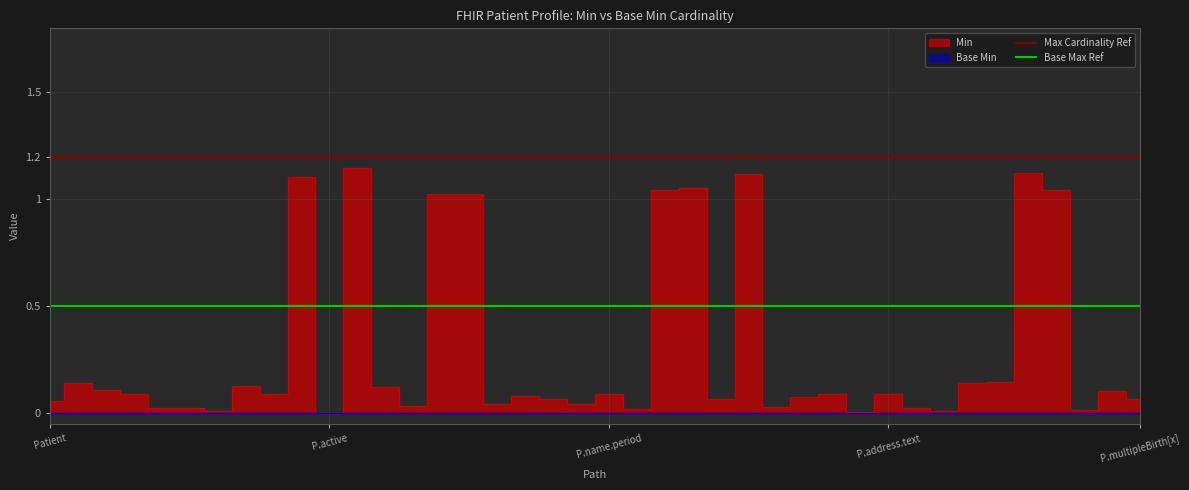

How many categories are shown in the chart?

40